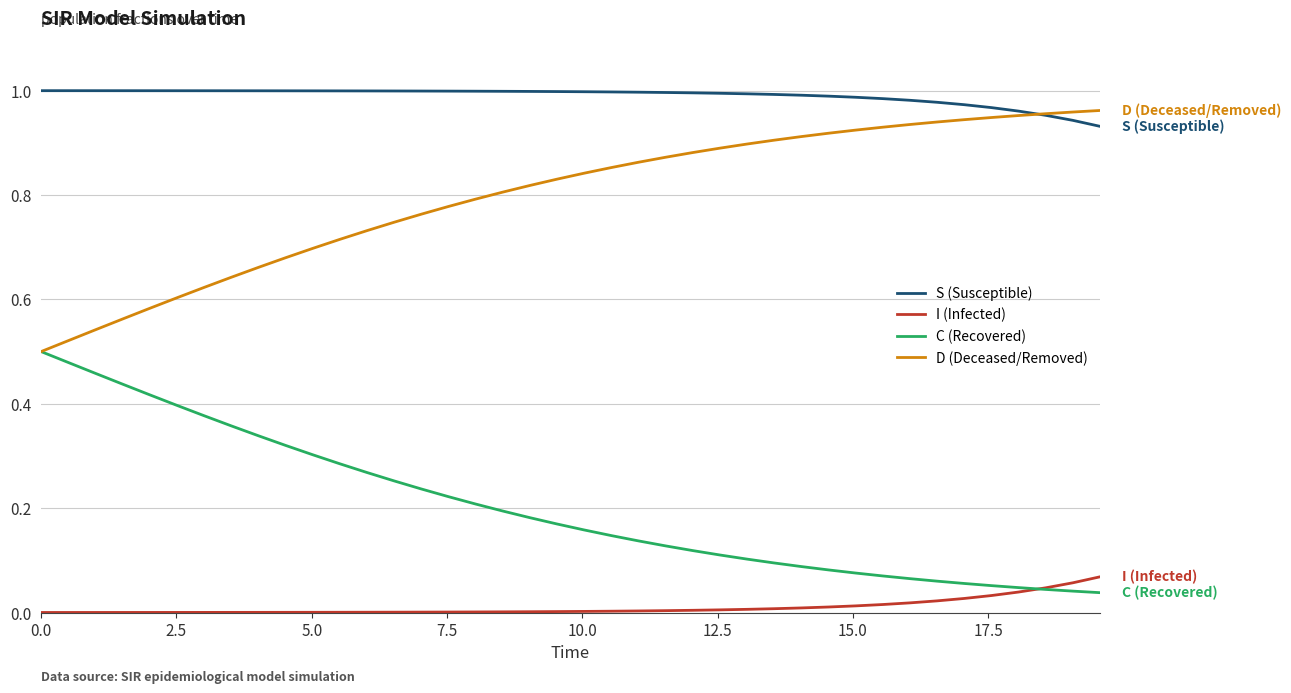

True or false: D (Deceased/Removed) and I (Infected) cross at least once.

False